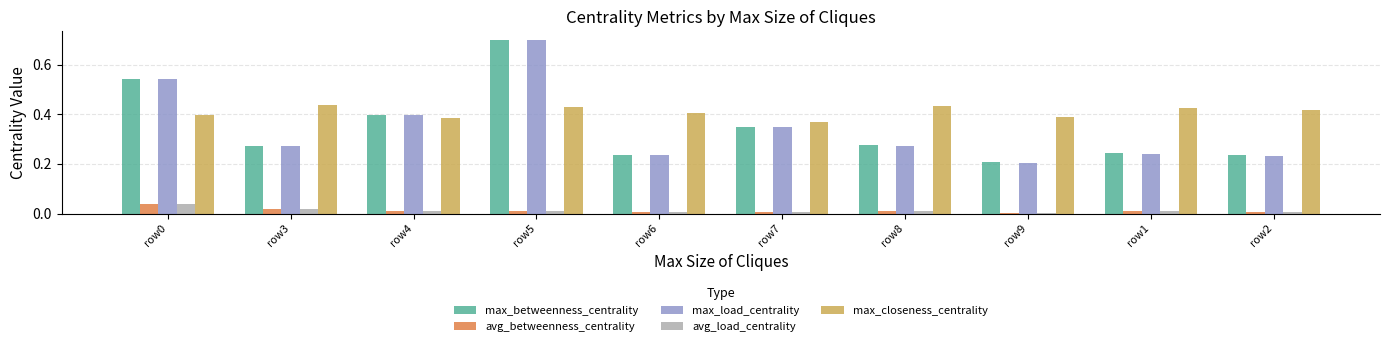

How many data points does each series have?

10